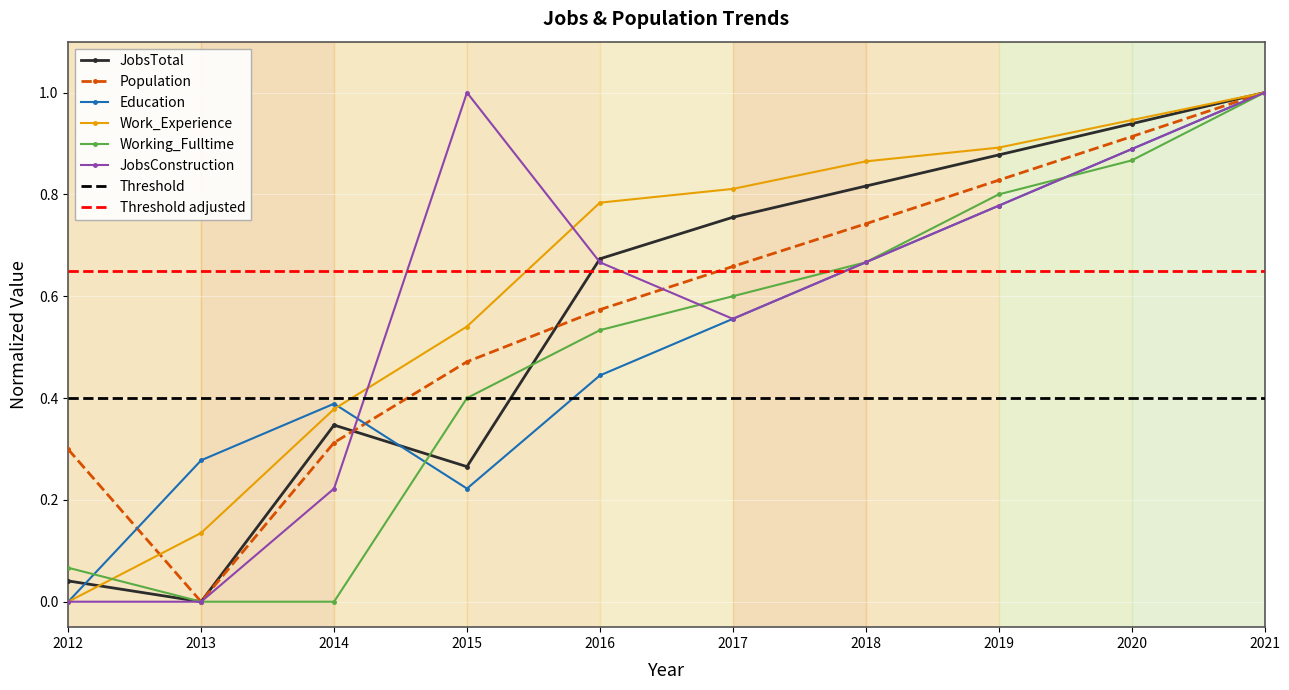

Is the value of JobsTotal at 2019 greater than the value of Work_Experience at 2015?

Yes